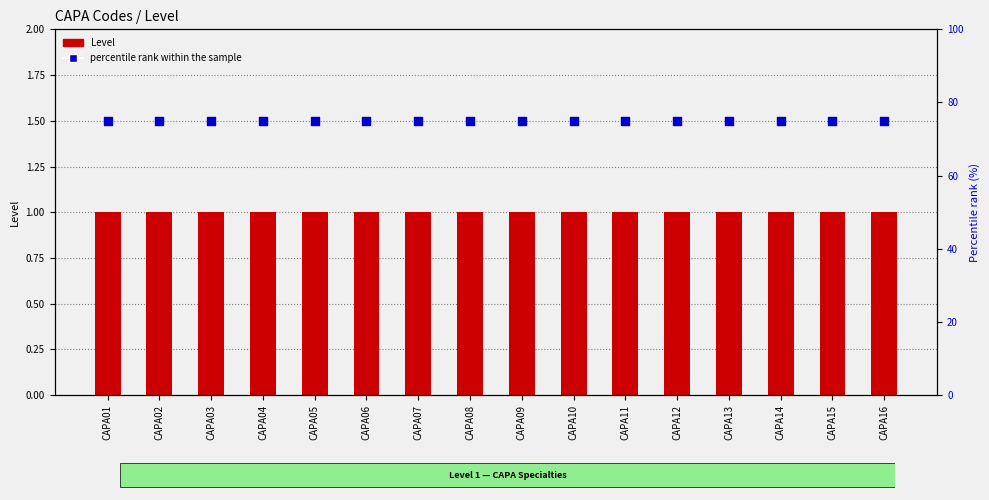

At how many categories does at least one series exceed 52?

16